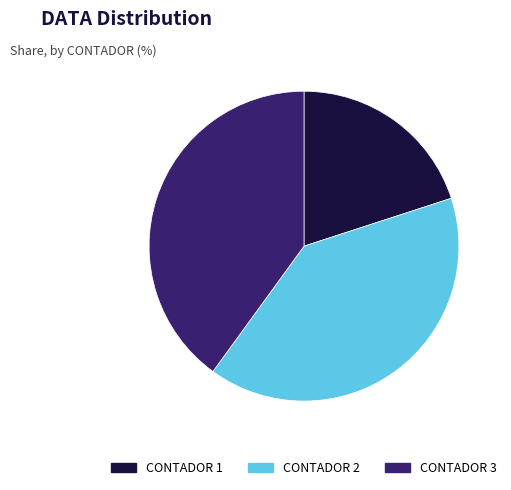

Does CONTADOR 3 account for over 50% of the chart?

No